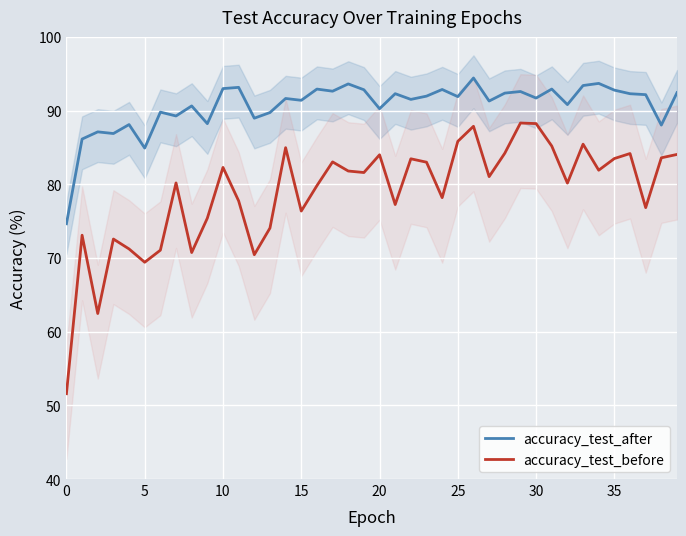

True or false: accuracy_test_before and accuracy_test_after intersect in this chart.

False